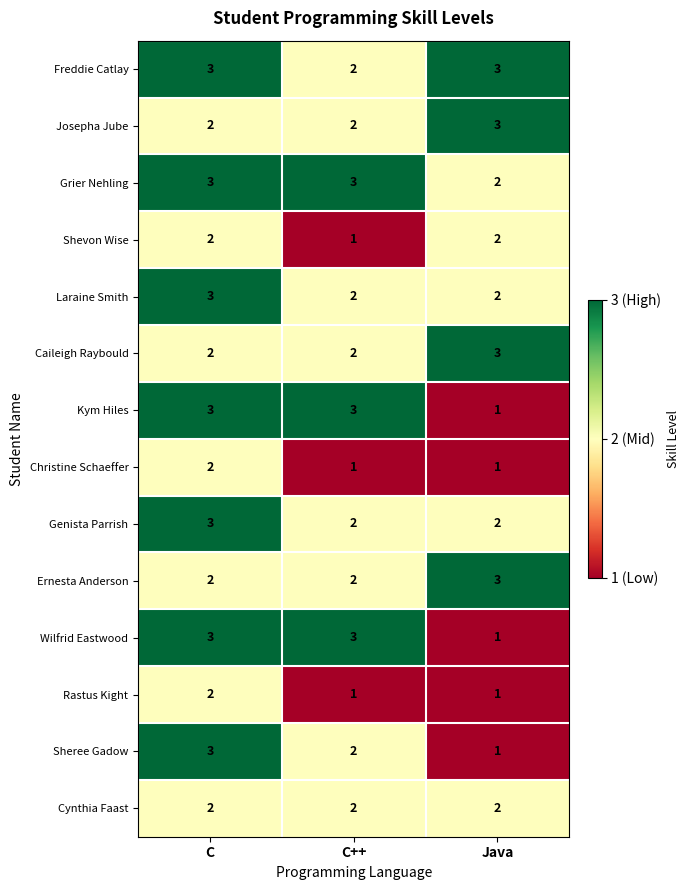

At how many categories does at least one series exceed 2?

3